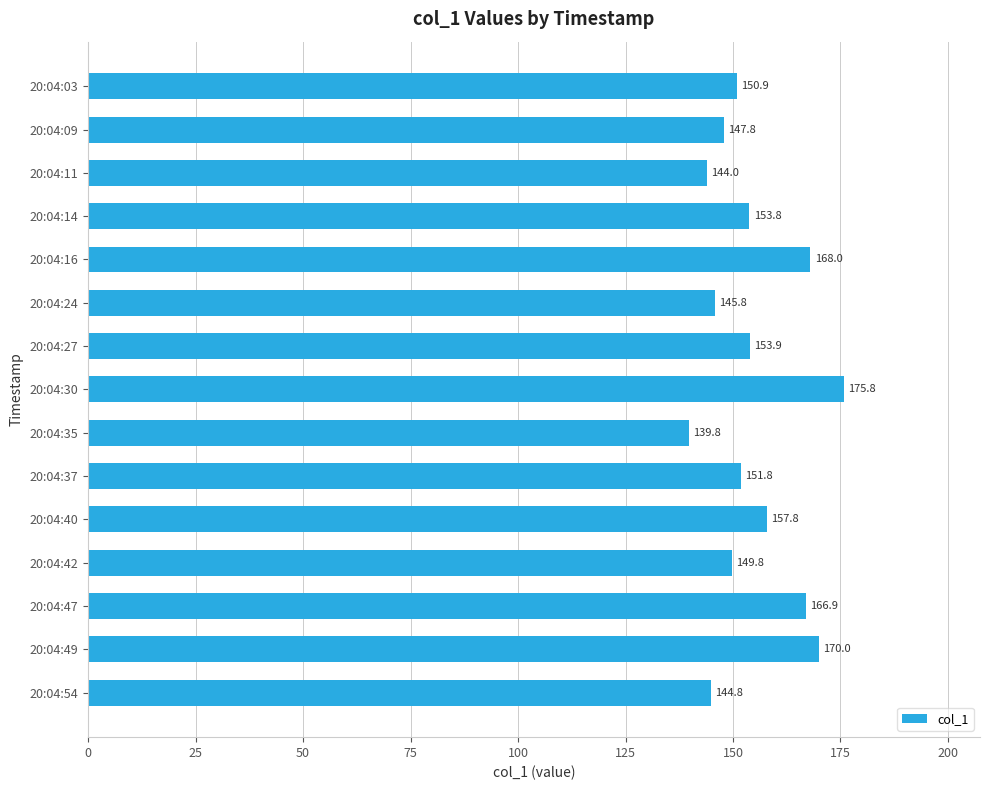

What is the value of the 4th bar from the top?

153.8